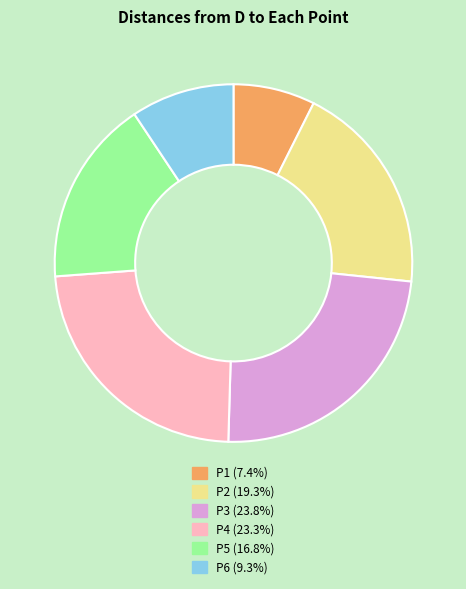

Is it true that P1 is 7% of the pie?

True